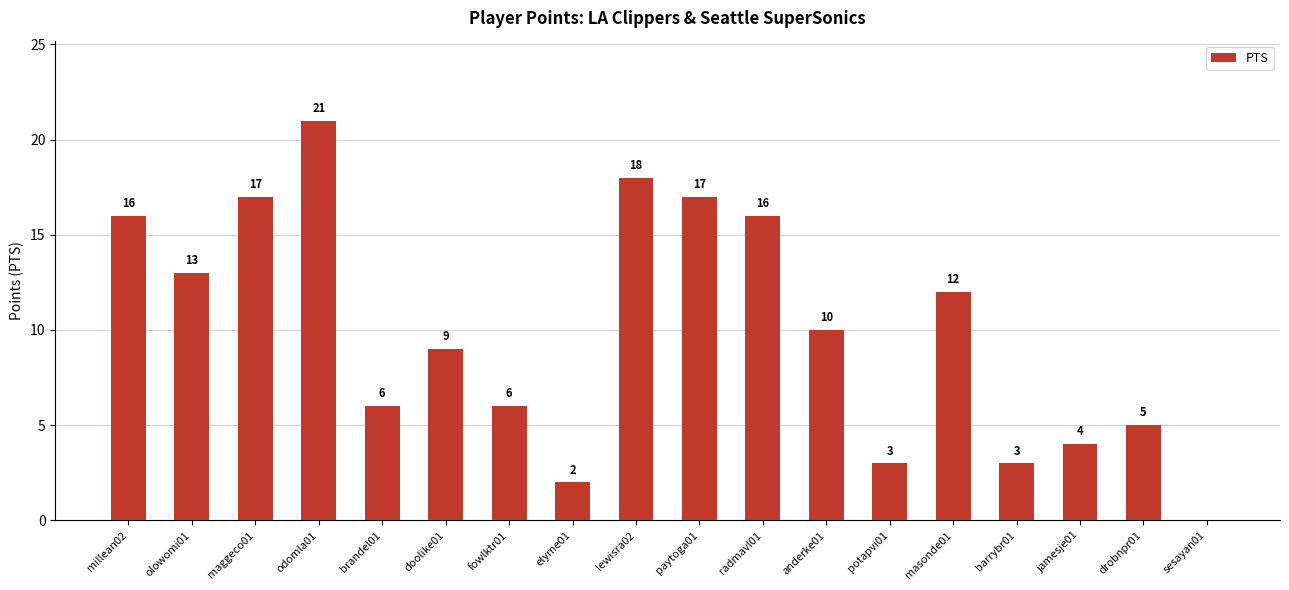

What is the sum of the values at anderke01 and drobnpr01?

15